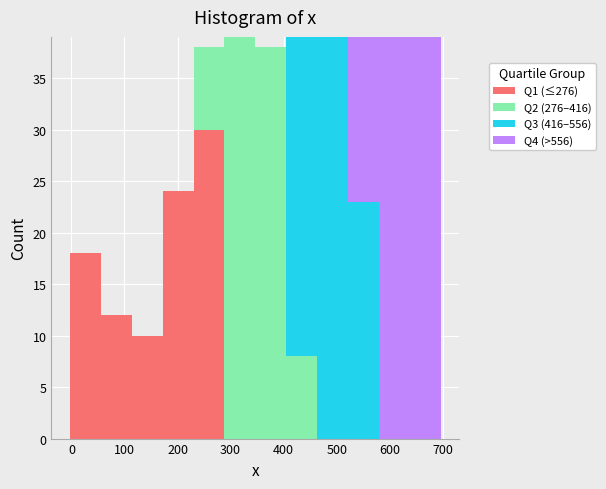

What is the total height of the stacked bar covering 520 to 580 on the x-axis? Neither the bar edges nor the heights are printed on the chart, so give them approximately, as read against the axes.

39